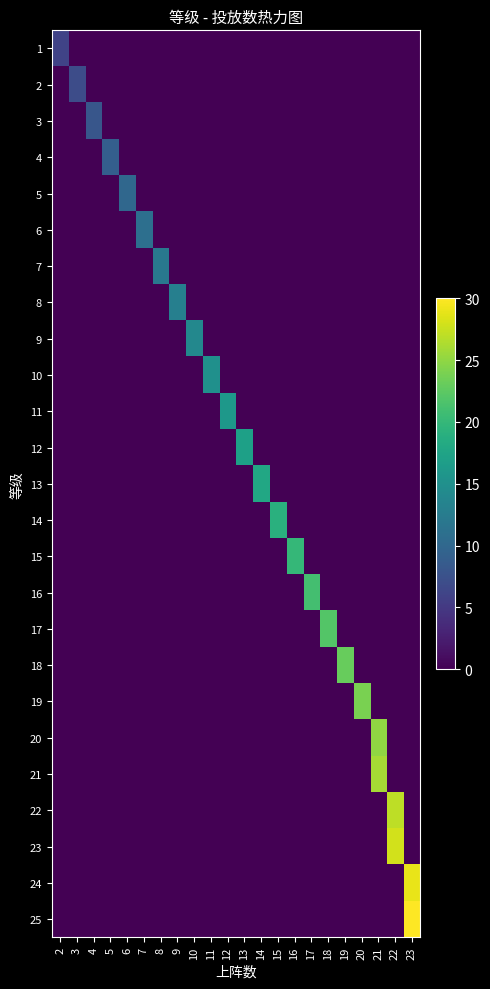

Reading left to right, what are all the values shown in this chart?

1: 2=6	3=0	4=0	5=0	6=0	7=0	8=0	9=0	10=0	11=0	12=0	13=0	14=0	15=0	16=0	17=0	18=0	19=0	20=0	21=0	22=0	23=0
2: 2=0	3=7	4=0	5=0	6=0	7=0	8=0	9=0	10=0	11=0	12=0	13=0	14=0	15=0	16=0	17=0	18=0	19=0	20=0	21=0	22=0	23=0
3: 2=0	3=0	4=8	5=0	6=0	7=0	8=0	9=0	10=0	11=0	12=0	13=0	14=0	15=0	16=0	17=0	18=0	19=0	20=0	21=0	22=0	23=0
4: 2=0	3=0	4=0	5=9	6=0	7=0	8=0	9=0	10=0	11=0	12=0	13=0	14=0	15=0	16=0	17=0	18=0	19=0	20=0	21=0	22=0	23=0
5: 2=0	3=0	4=0	5=0	6=10	7=0	8=0	9=0	10=0	11=0	12=0	13=0	14=0	15=0	16=0	17=0	18=0	19=0	20=0	21=0	22=0	23=0
6: 2=0	3=0	4=0	5=0	6=0	7=11	8=0	9=0	10=0	11=0	12=0	13=0	14=0	15=0	16=0	17=0	18=0	19=0	20=0	21=0	22=0	23=0
7: 2=0	3=0	4=0	5=0	6=0	7=0	8=12	9=0	10=0	11=0	12=0	13=0	14=0	15=0	16=0	17=0	18=0	19=0	20=0	21=0	22=0	23=0
8: 2=0	3=0	4=0	5=0	6=0	7=0	8=0	9=13	10=0	11=0	12=0	13=0	14=0	15=0	16=0	17=0	18=0	19=0	20=0	21=0	22=0	23=0
9: 2=0	3=0	4=0	5=0	6=0	7=0	8=0	9=0	10=14	11=0	12=0	13=0	14=0	15=0	16=0	17=0	18=0	19=0	20=0	21=0	22=0	23=0
10: 2=0	3=0	4=0	5=0	6=0	7=0	8=0	9=0	10=0	11=15	12=0	13=0	14=0	15=0	16=0	17=0	18=0	19=0	20=0	21=0	22=0	23=0
11: 2=0	3=0	4=0	5=0	6=0	7=0	8=0	9=0	10=0	11=0	12=16	13=0	14=0	15=0	16=0	17=0	18=0	19=0	20=0	21=0	22=0	23=0
12: 2=0	3=0	4=0	5=0	6=0	7=0	8=0	9=0	10=0	11=0	12=0	13=17	14=0	15=0	16=0	17=0	18=0	19=0	20=0	21=0	22=0	23=0
13: 2=0	3=0	4=0	5=0	6=0	7=0	8=0	9=0	10=0	11=0	12=0	13=0	14=18	15=0	16=0	17=0	18=0	19=0	20=0	21=0	22=0	23=0
14: 2=0	3=0	4=0	5=0	6=0	7=0	8=0	9=0	10=0	11=0	12=0	13=0	14=0	15=19	16=0	17=0	18=0	19=0	20=0	21=0	22=0	23=0
15: 2=0	3=0	4=0	5=0	6=0	7=0	8=0	9=0	10=0	11=0	12=0	13=0	14=0	15=0	16=20	17=0	18=0	19=0	20=0	21=0	22=0	23=0
16: 2=0	3=0	4=0	5=0	6=0	7=0	8=0	9=0	10=0	11=0	12=0	13=0	14=0	15=0	16=0	17=21	18=0	19=0	20=0	21=0	22=0	23=0
17: 2=0	3=0	4=0	5=0	6=0	7=0	8=0	9=0	10=0	11=0	12=0	13=0	14=0	15=0	16=0	17=0	18=22	19=0	20=0	21=0	22=0	23=0
18: 2=0	3=0	4=0	5=0	6=0	7=0	8=0	9=0	10=0	11=0	12=0	13=0	14=0	15=0	16=0	17=0	18=0	19=23	20=0	21=0	22=0	23=0
19: 2=0	3=0	4=0	5=0	6=0	7=0	8=0	9=0	10=0	11=0	12=0	13=0	14=0	15=0	16=0	17=0	18=0	19=0	20=24	21=0	22=0	23=0
20: 2=0	3=0	4=0	5=0	6=0	7=0	8=0	9=0	10=0	11=0	12=0	13=0	14=0	15=0	16=0	17=0	18=0	19=0	20=0	21=25	22=0	23=0
21: 2=0	3=0	4=0	5=0	6=0	7=0	8=0	9=0	10=0	11=0	12=0	13=0	14=0	15=0	16=0	17=0	18=0	19=0	20=0	21=26	22=0	23=0
22: 2=0	3=0	4=0	5=0	6=0	7=0	8=0	9=0	10=0	11=0	12=0	13=0	14=0	15=0	16=0	17=0	18=0	19=0	20=0	21=0	22=27	23=0
23: 2=0	3=0	4=0	5=0	6=0	7=0	8=0	9=0	10=0	11=0	12=0	13=0	14=0	15=0	16=0	17=0	18=0	19=0	20=0	21=0	22=28	23=0
24: 2=0	3=0	4=0	5=0	6=0	7=0	8=0	9=0	10=0	11=0	12=0	13=0	14=0	15=0	16=0	17=0	18=0	19=0	20=0	21=0	22=0	23=29
25: 2=0	3=0	4=0	5=0	6=0	7=0	8=0	9=0	10=0	11=0	12=0	13=0	14=0	15=0	16=0	17=0	18=0	19=0	20=0	21=0	22=0	23=30